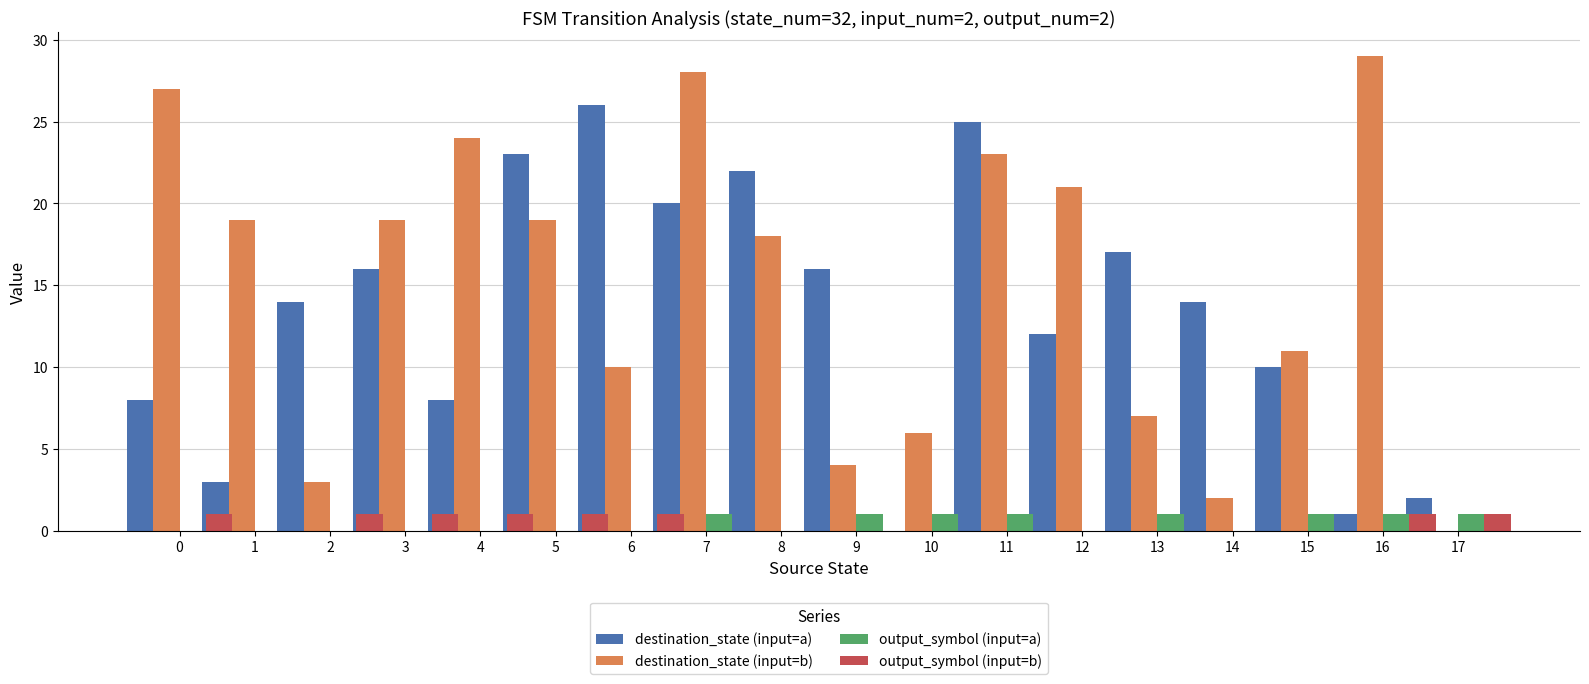

Are the bars horizontal?

No